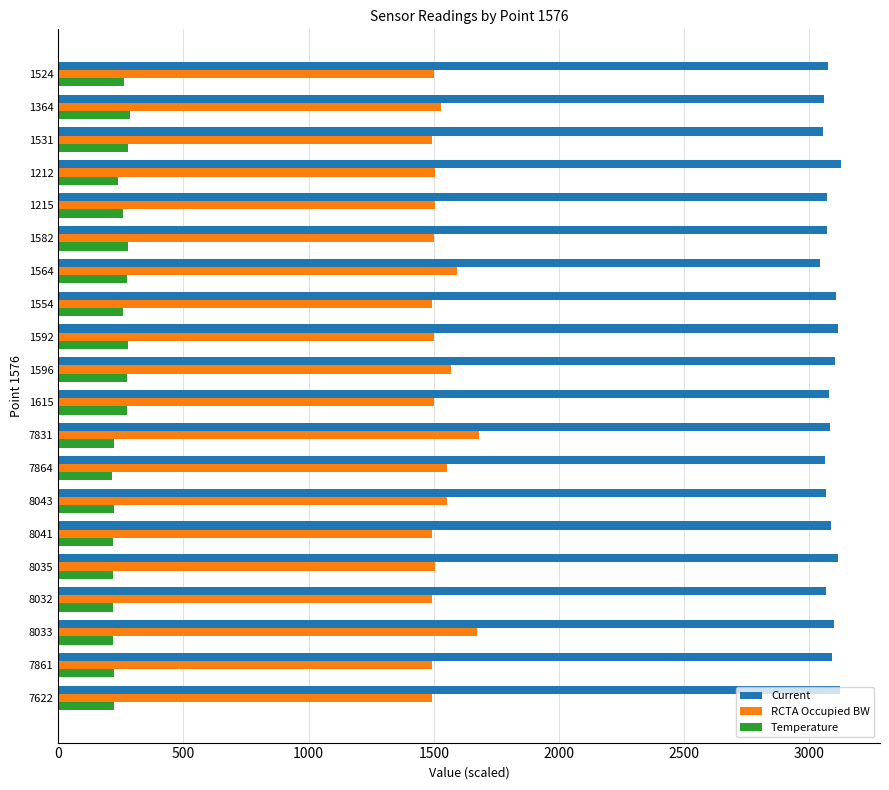

What is the smallest value displayed?

215.6